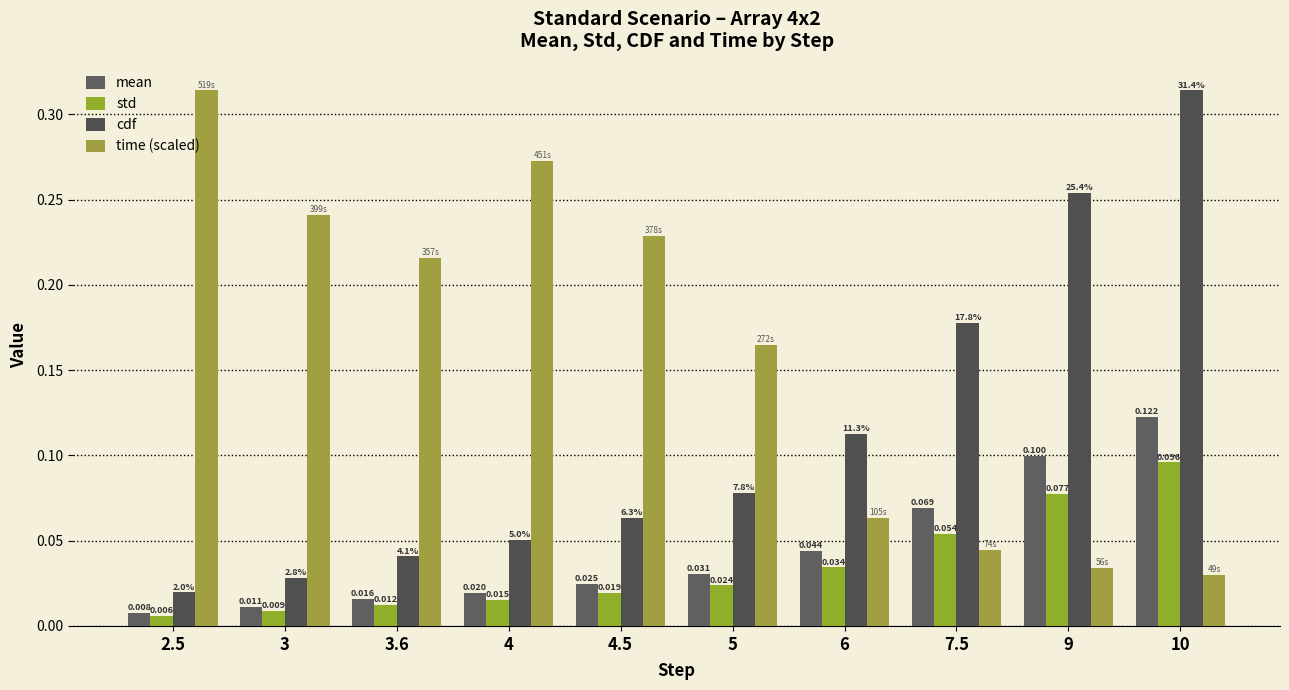

How many bars are there in each group?

4